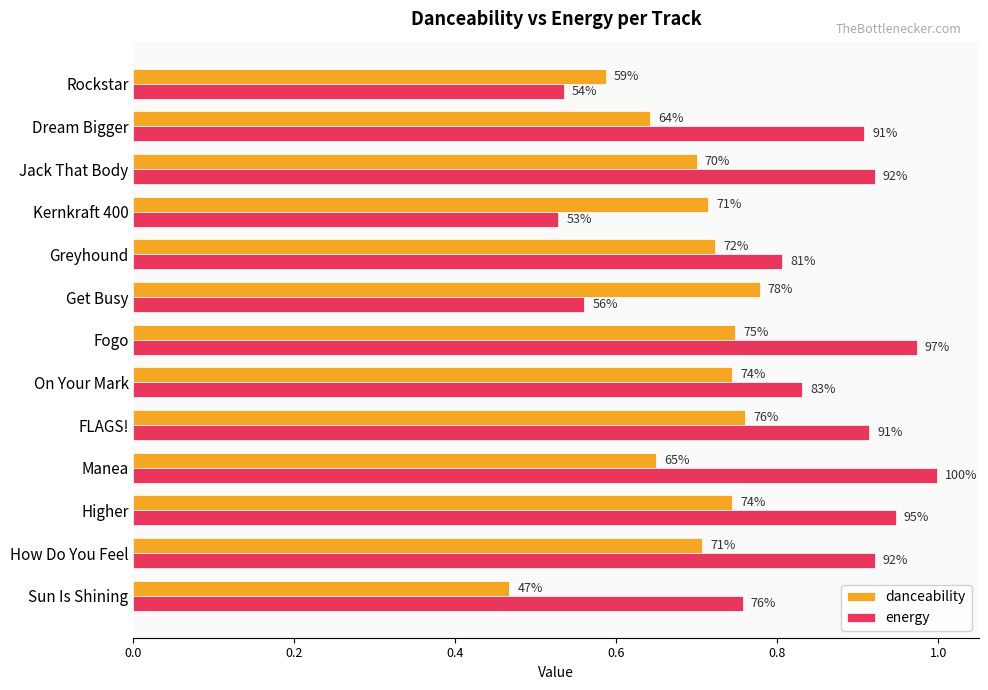

What are all the series names shown in the legend?

danceability, energy